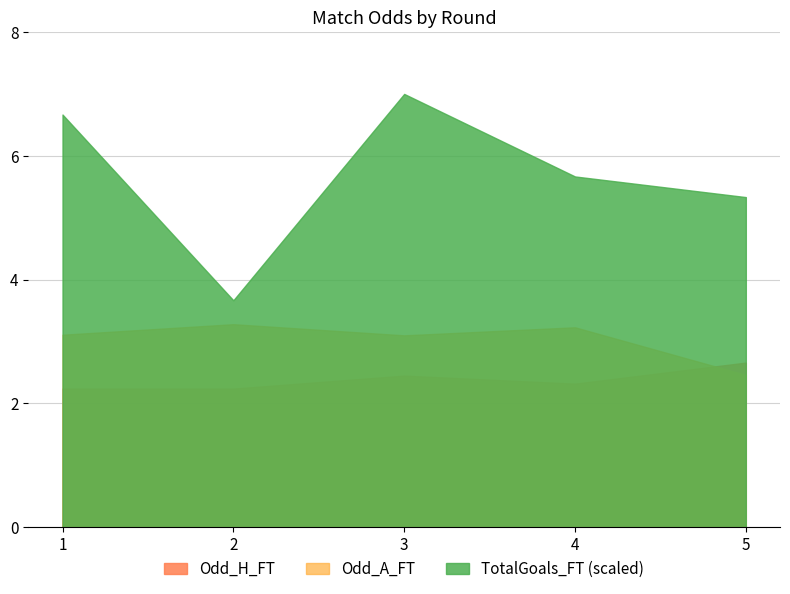

How many interior local valleys does the Odd_A_FT series have?

1